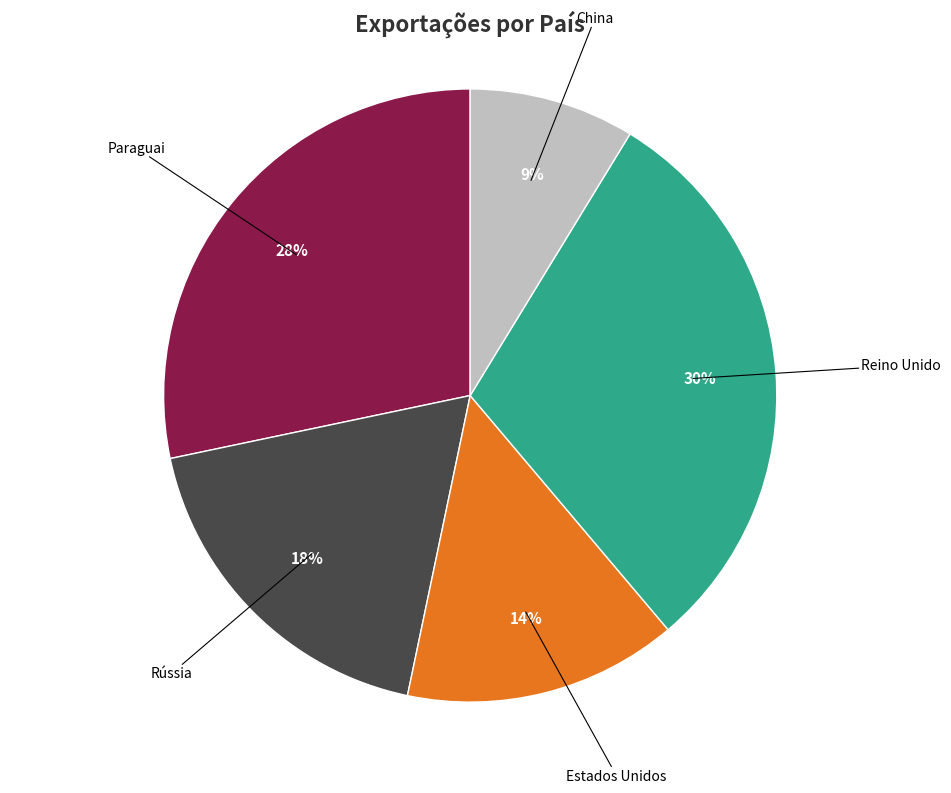

To the nearest percent, what is the average slice percentage?

20%